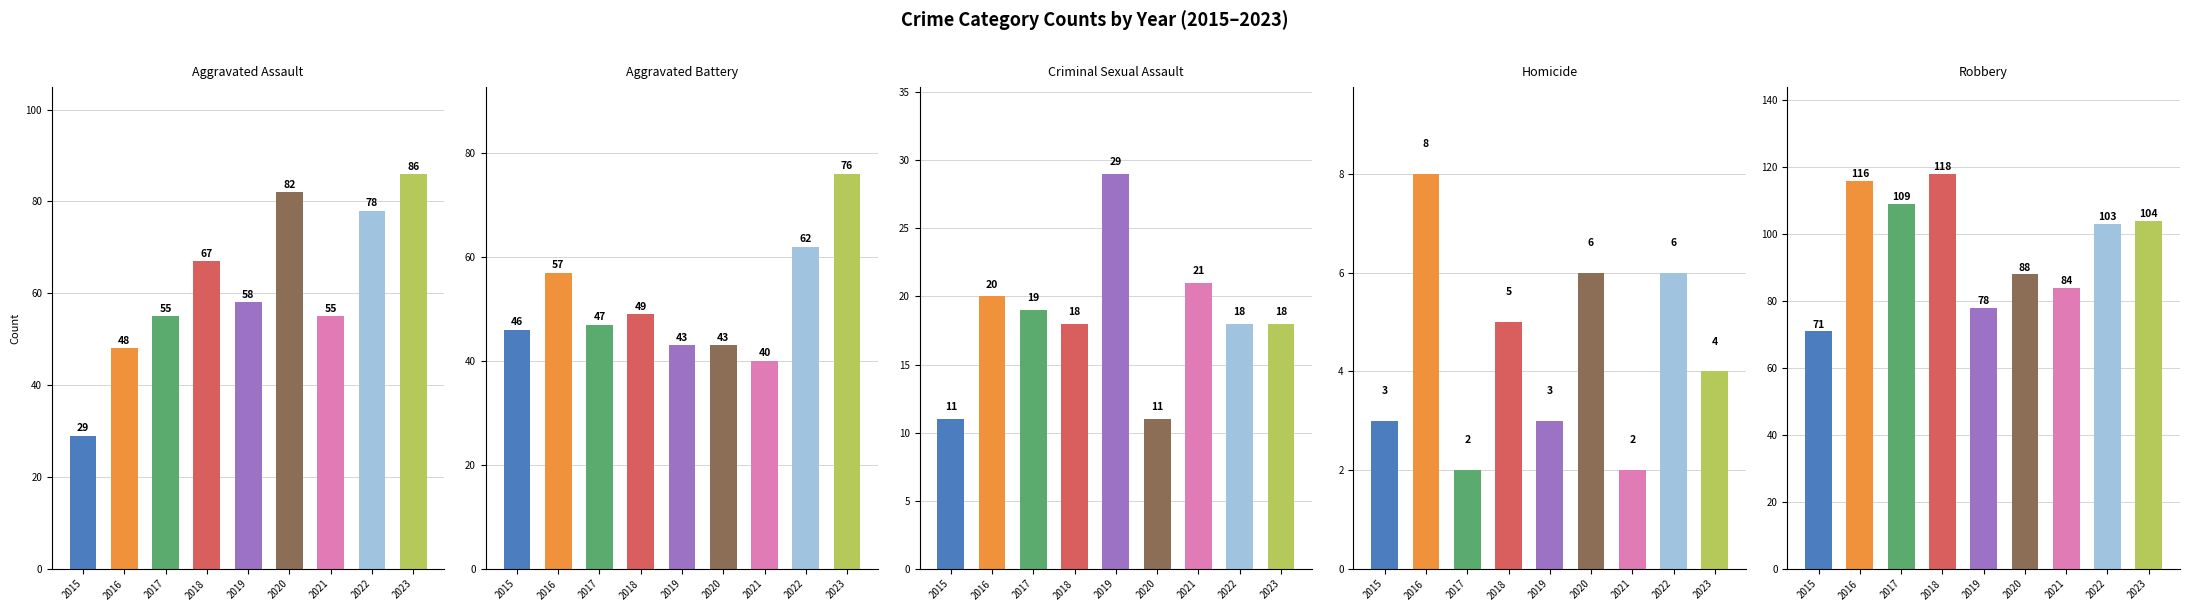

Reading left to right, list all the values displayed in this chart.

Aggravated Assault: 29	48	55	67	58	82	55	78	86
Aggravated Battery: 46	57	47	49	43	43	40	62	76
Criminal Sexual Assault: 11	20	19	18	29	11	21	18	18
Homicide: 3	8	2	5	3	6	2	6	4
Robbery: 71	116	109	118	78	88	84	103	104